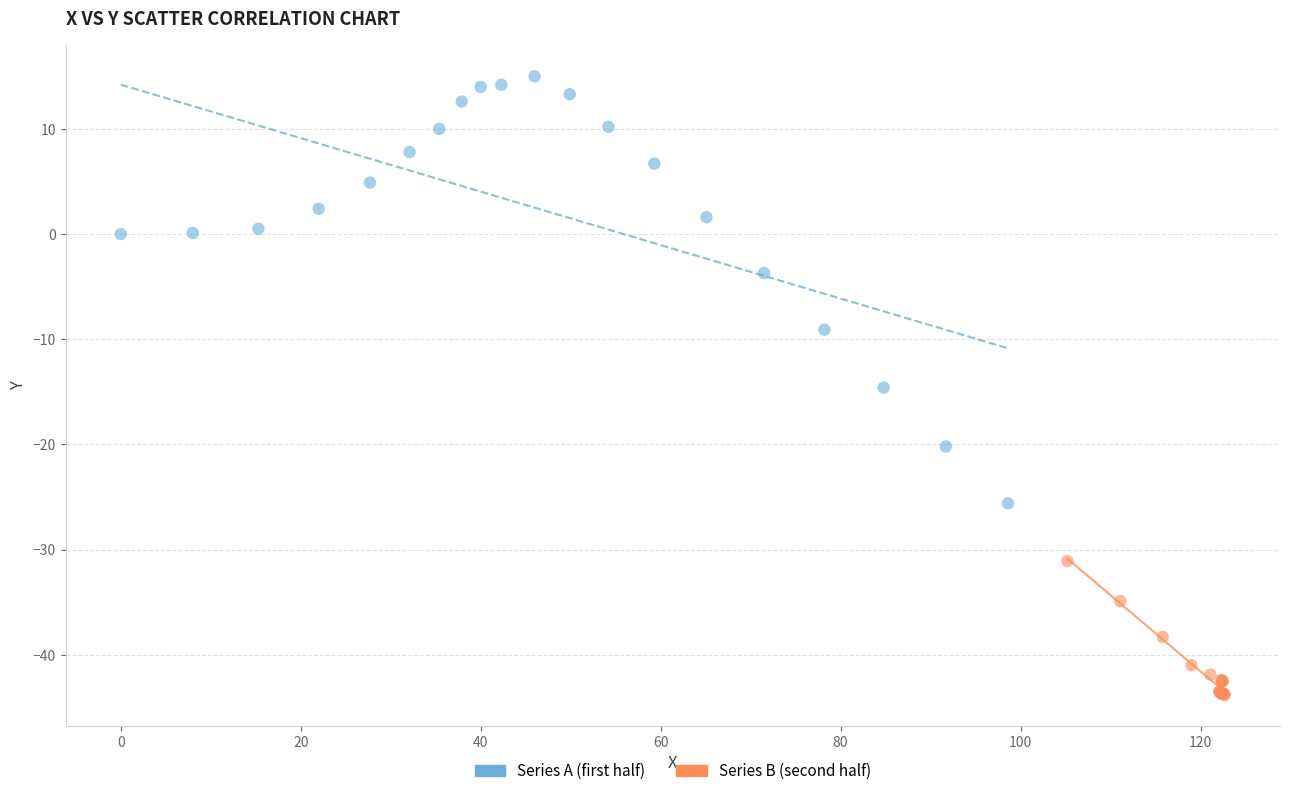

Which series reaches the minimum Y coordinate?

Series B (second half)